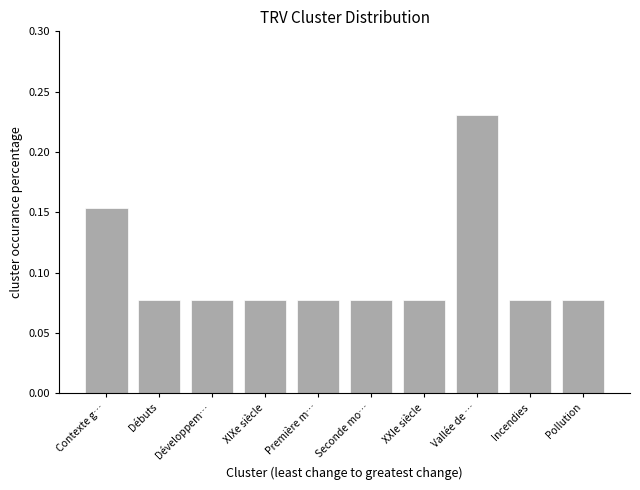

Count the values in the range 0 to 1.

10